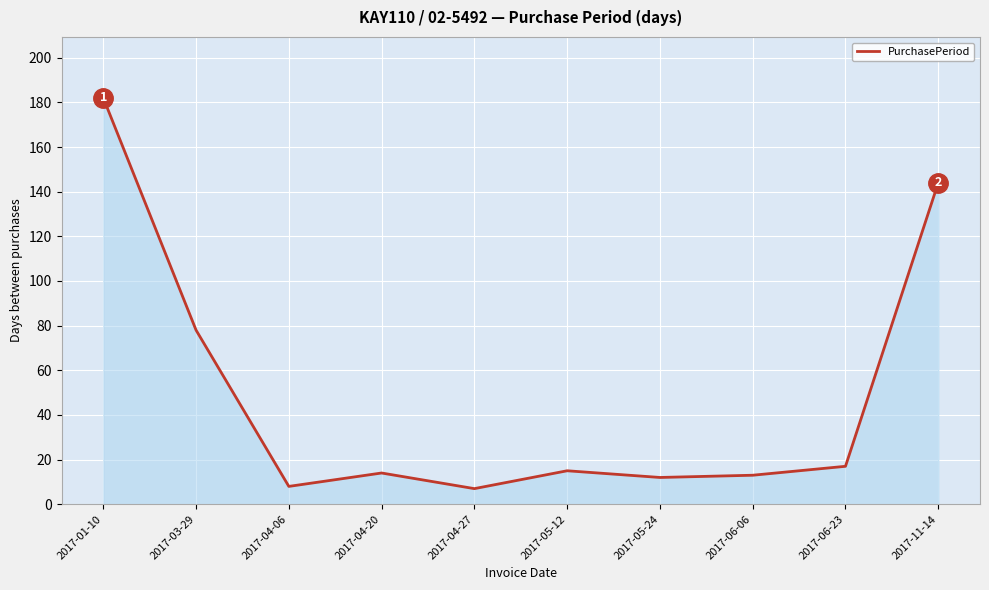

What position from the left is 2017-11-14?

10